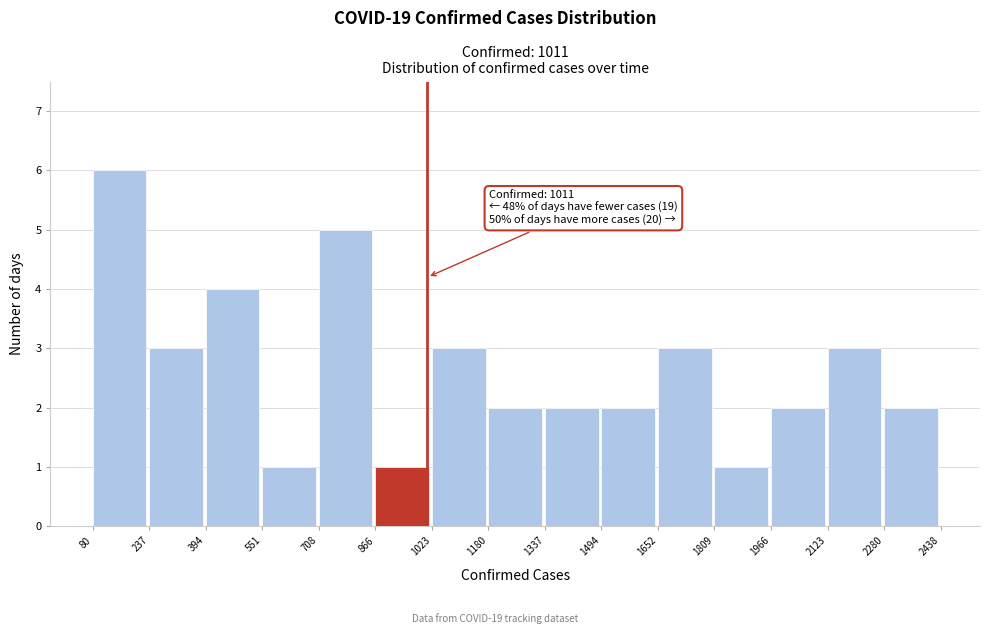

Which range on the x-axis has the tallest bar?

80 to 237